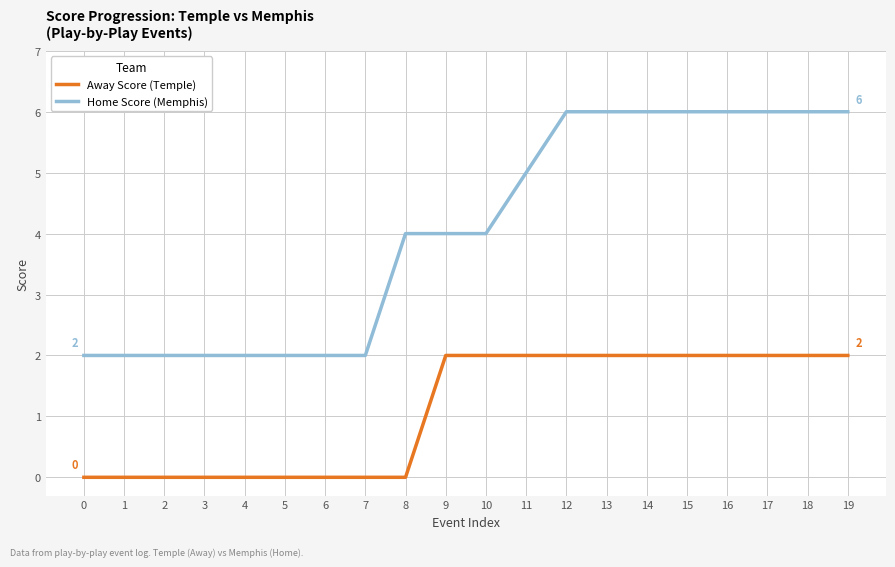

What is the difference between the maximum and minimum values in the Home Score (Memphis) series?

4